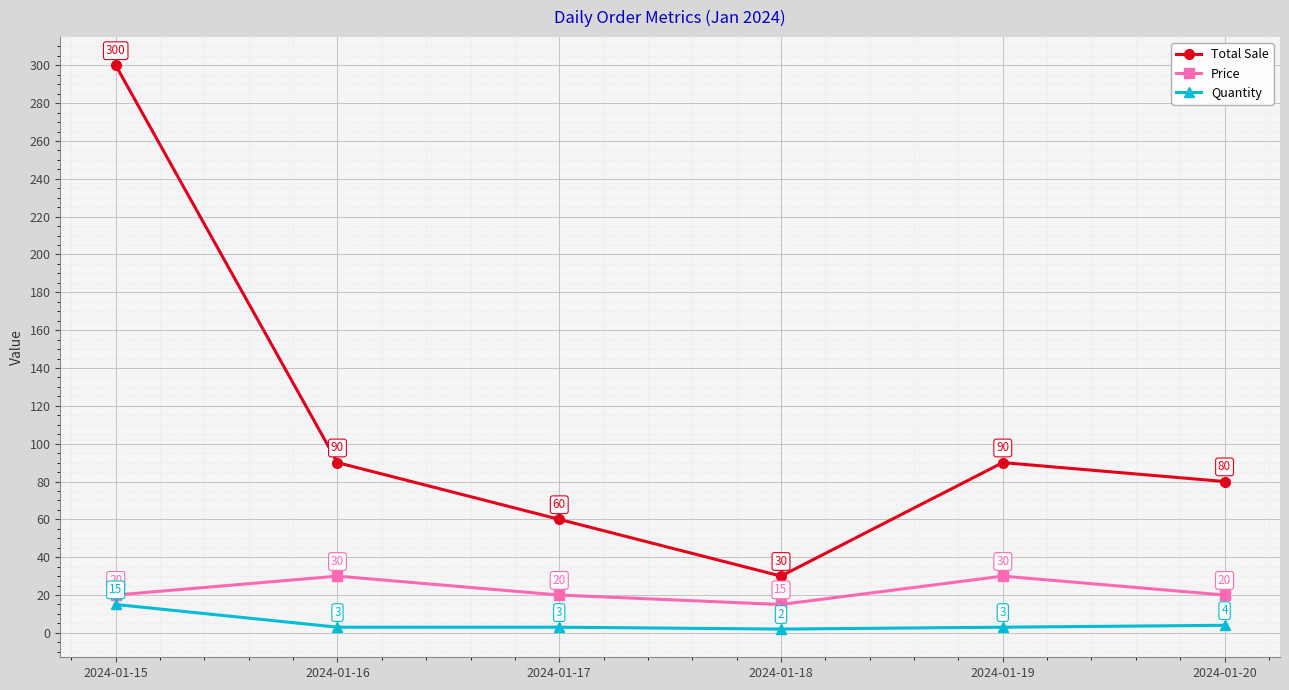

What is the value of the Price point at the 6th from the left?

20